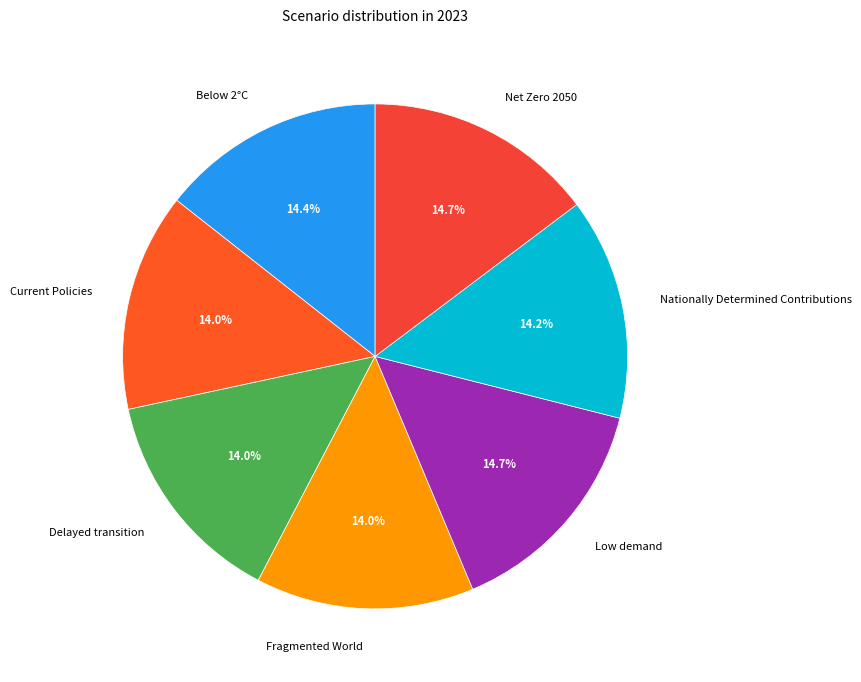

What percentage is the Below 2°C slice, to the nearest percent?

14%